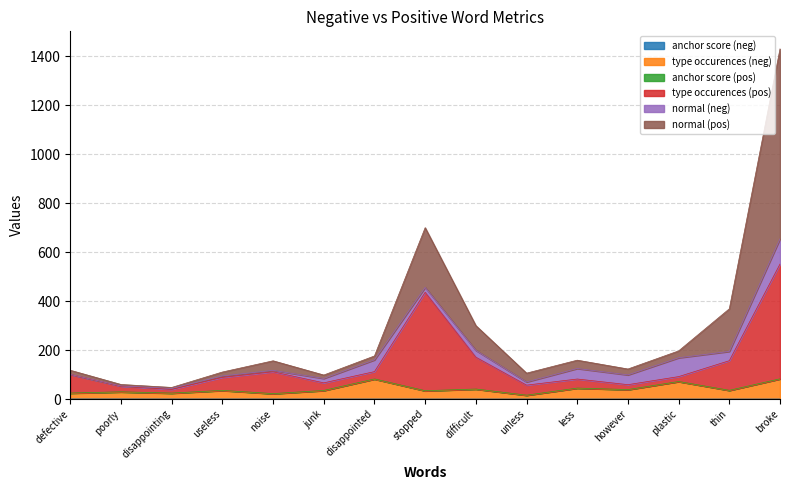

At which category is the sum across all series the highest?

broke